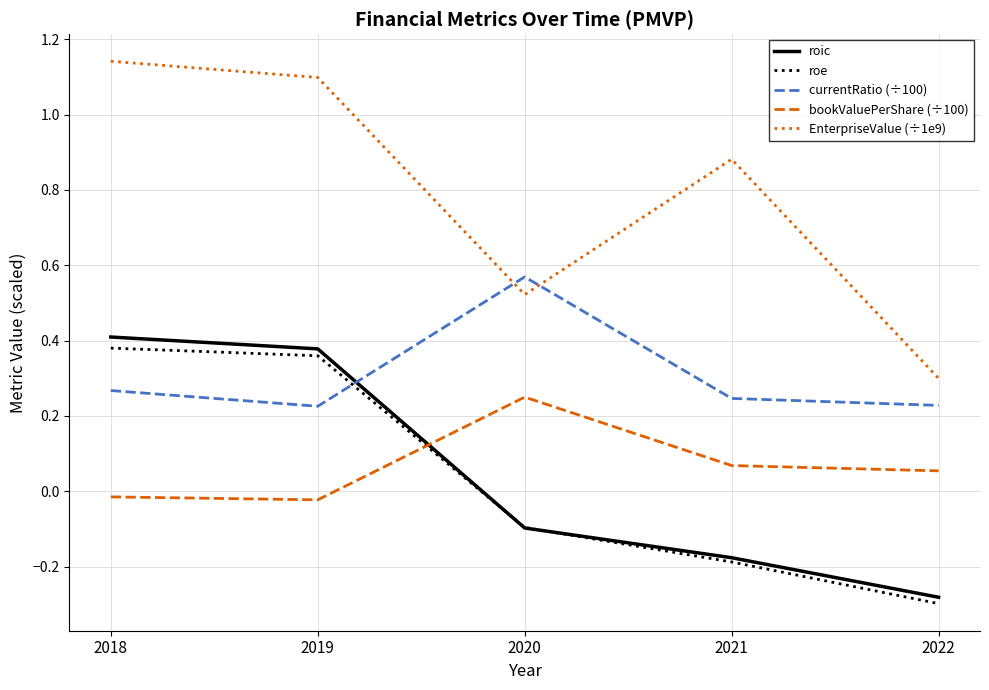

Which series has the largest range (max minus min)?

EnterpriseValue (÷1e9)